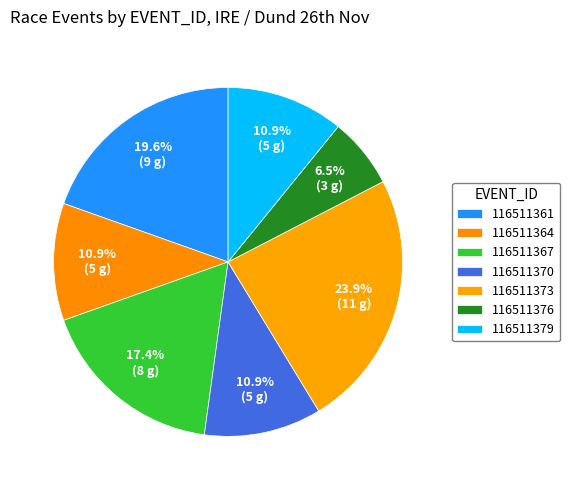

How many segments does this pie chart have?

7